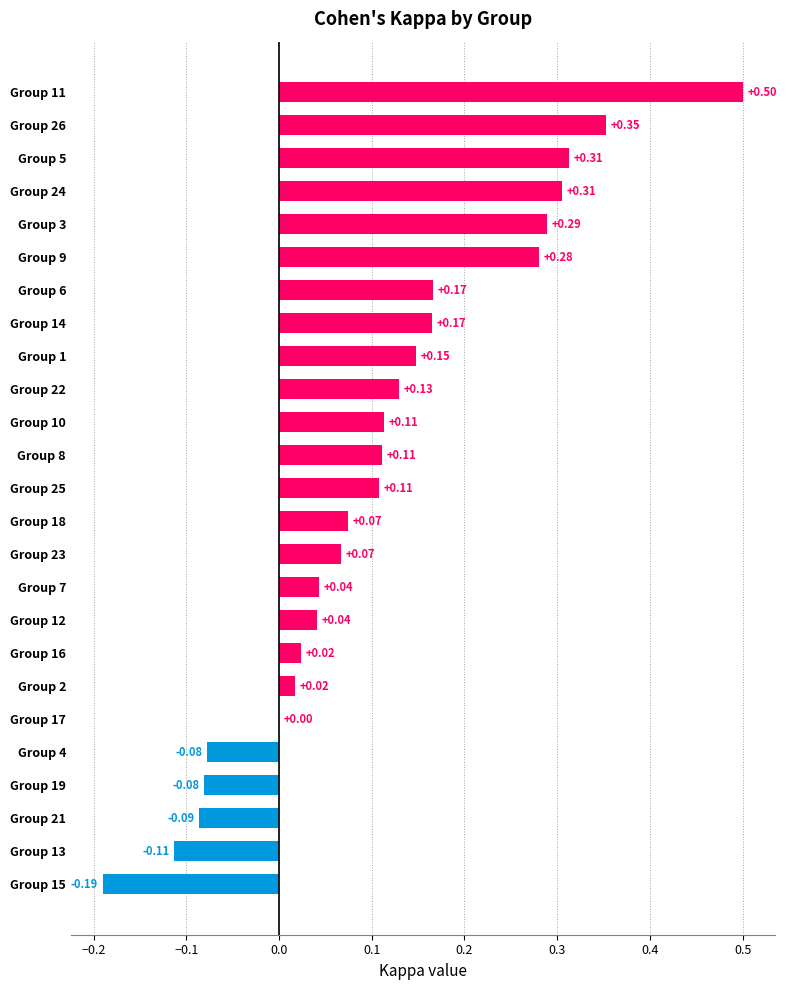

Between Group 12 and Group 11, which is larger?

Group 11